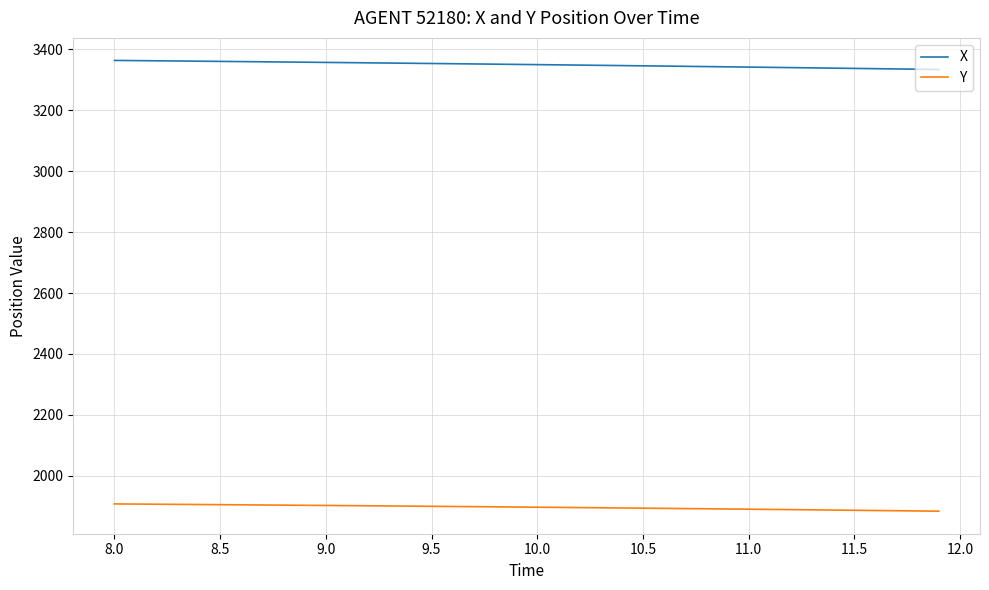

Rank the series by their average value, from highest to lowest.

X, Y